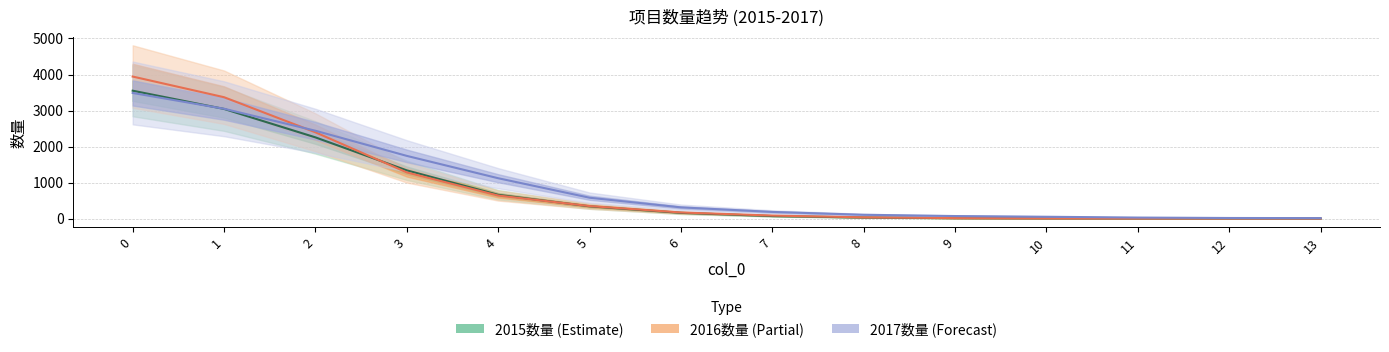

What is the smallest value displayed?

1.0